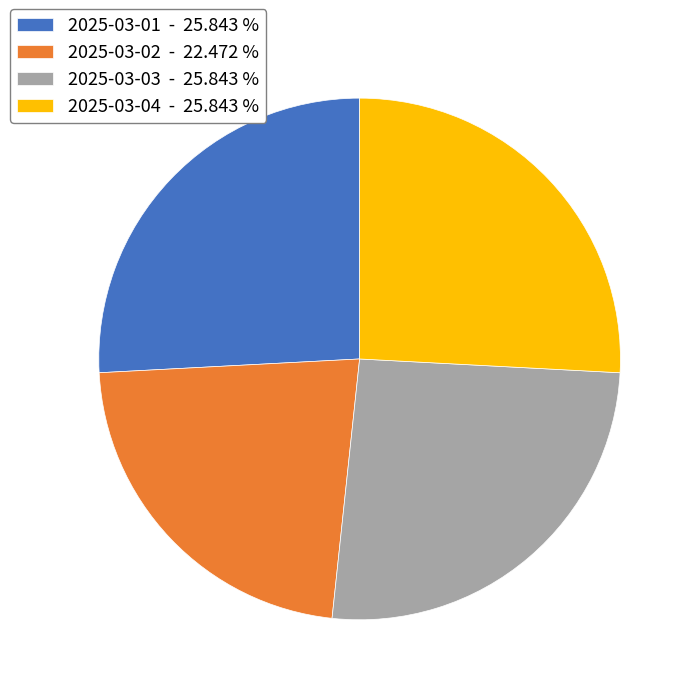

Is the sum of 2025-03-04 - 25.843 % and 2025-03-03 - 25.843 % greater than half?

Yes